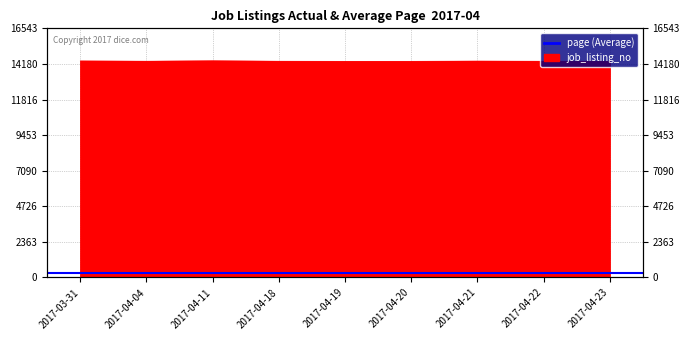

How many interior local valleys (lower than both neighbors) does the data have?

2